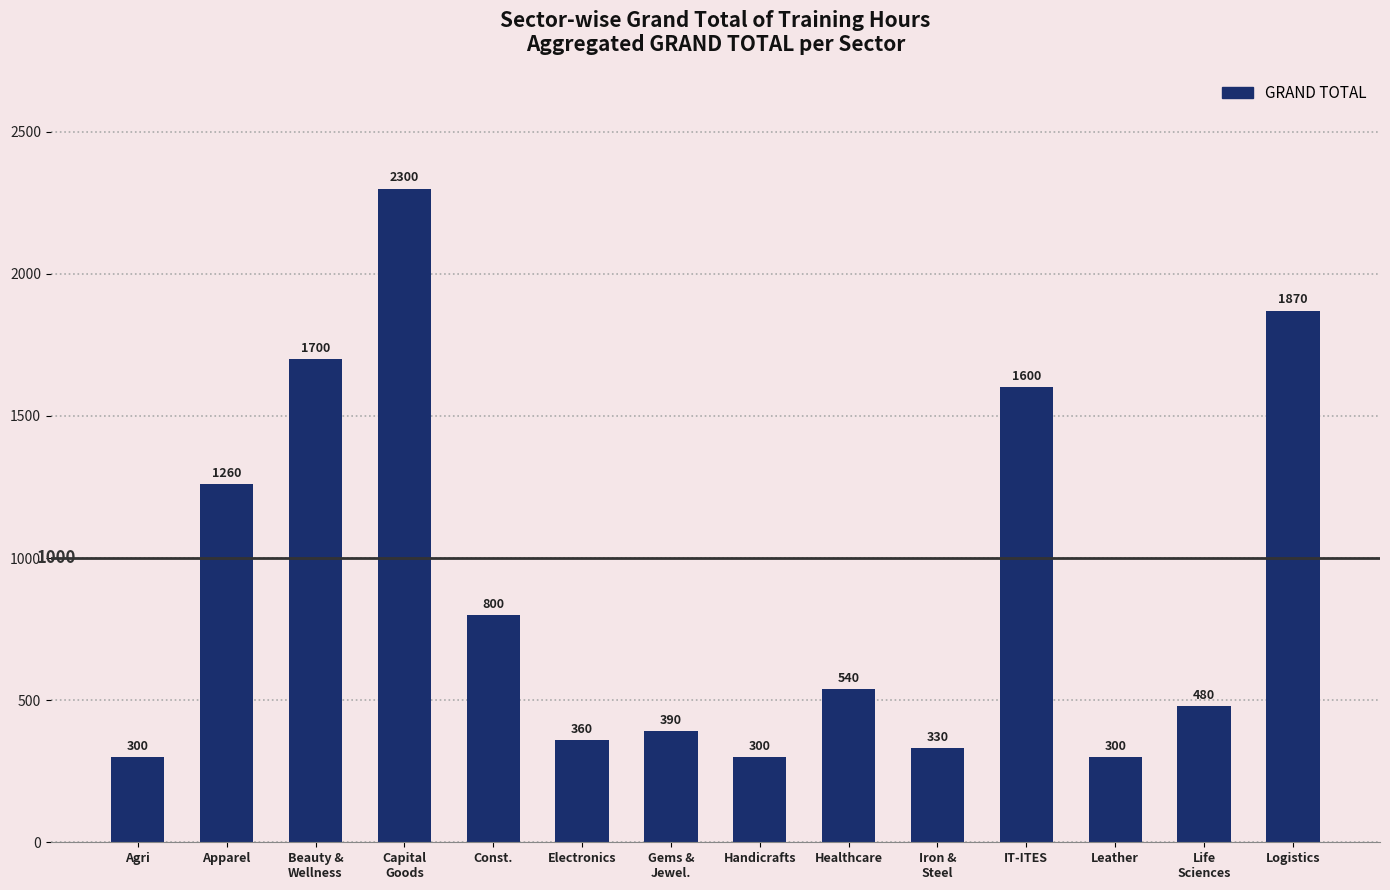

What is the greatest value displayed?

2300